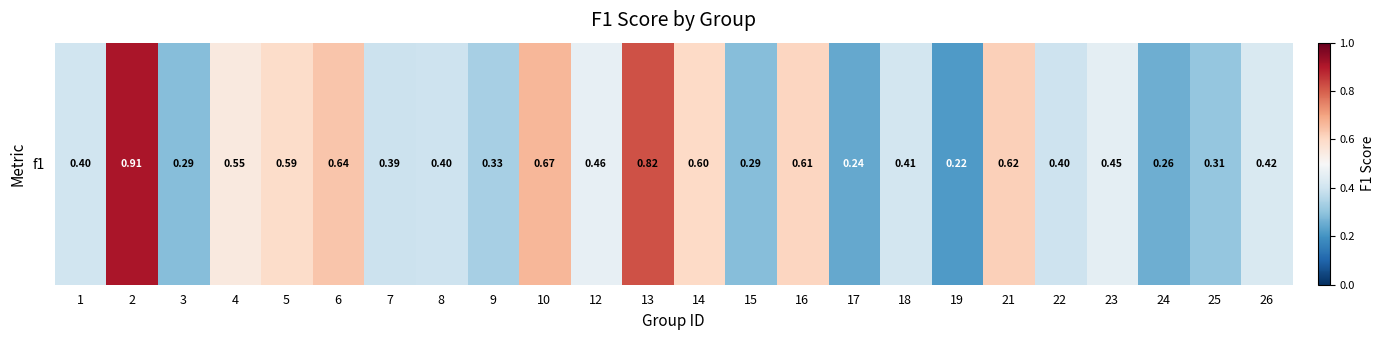

Reading right to left, list all the values displayed in this chart.

26=0.4	25=0.3	24=0.3	23=0.5	22=0.4	21=0.6	19=0.2	18=0.4	17=0.2	16=0.6	15=0.3	14=0.6	13=0.8	12=0.5	10=0.7	9=0.3	8=0.4	7=0.4	6=0.6	5=0.6	4=0.5	3=0.3	2=0.9	1=0.4